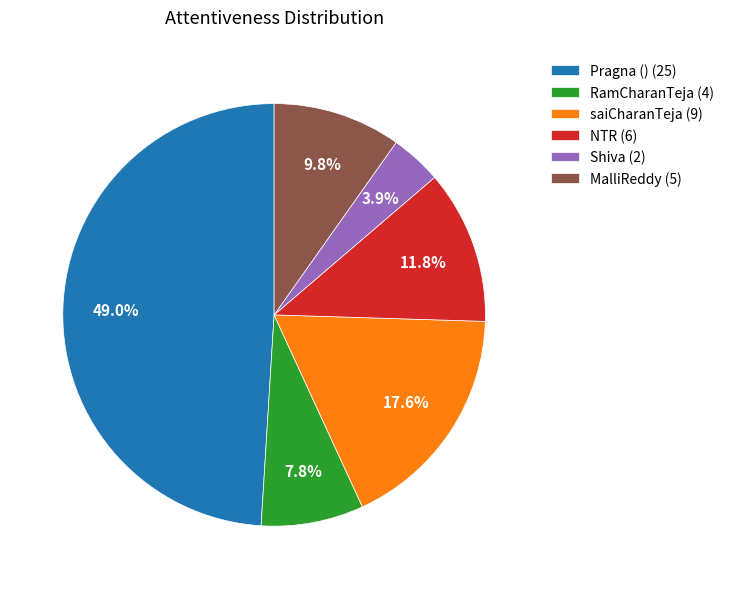

Combined, do NTR and MalliReddy account for over 50%?

No